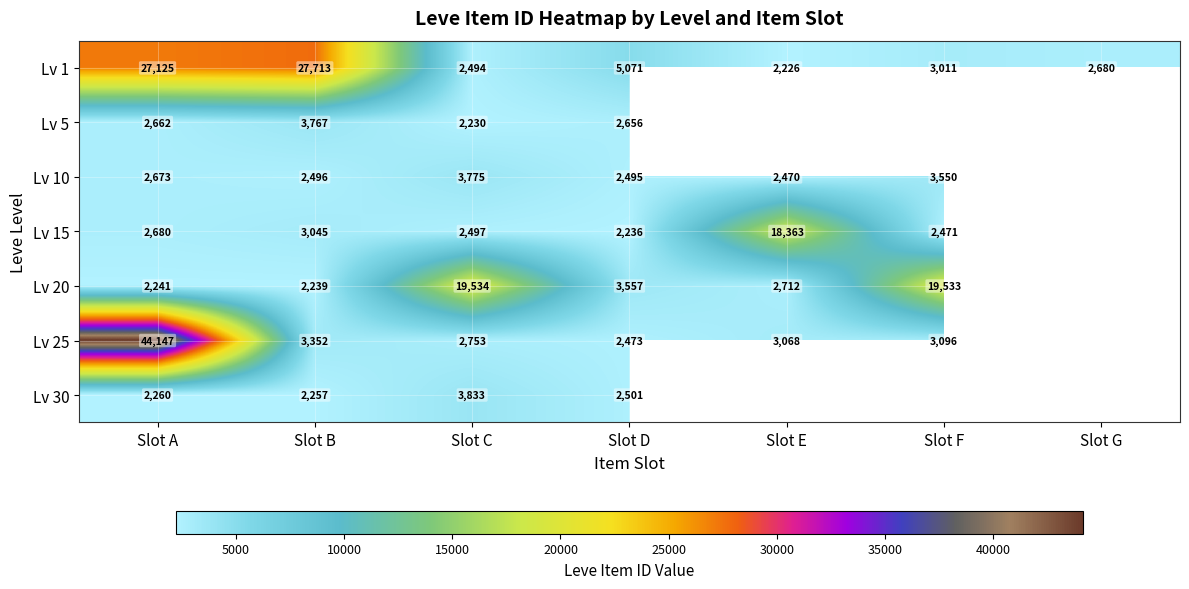

At how many categories does at least one series exceed 21399?

2